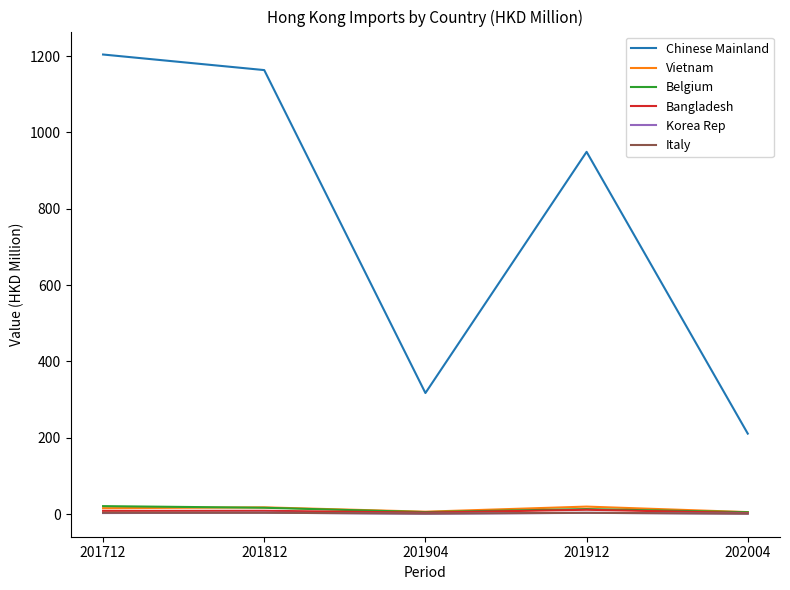

What is the difference between the maximum and minimum values in the Korea Rep series?

2.8